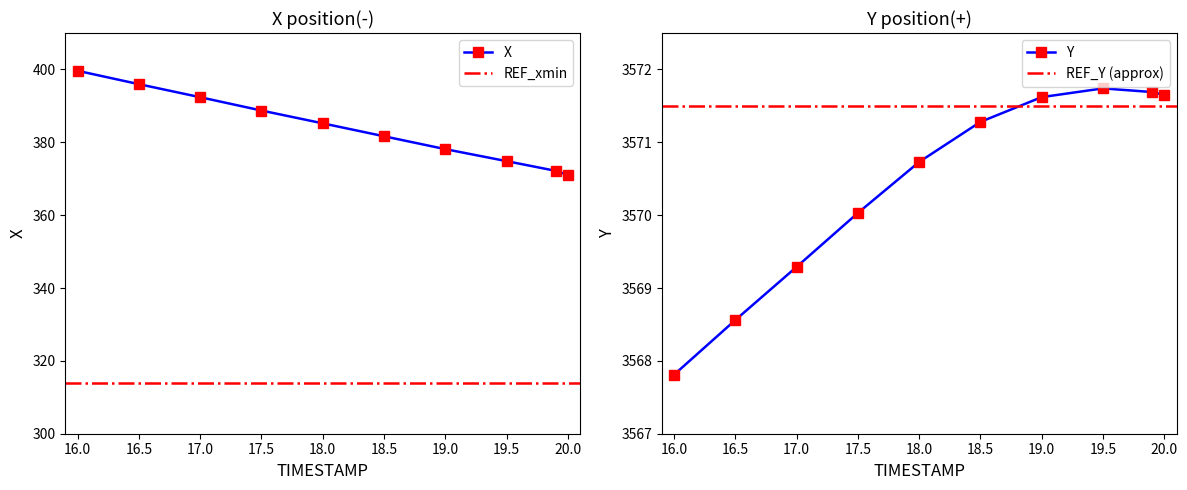

How many categories are shown in the chart?

10